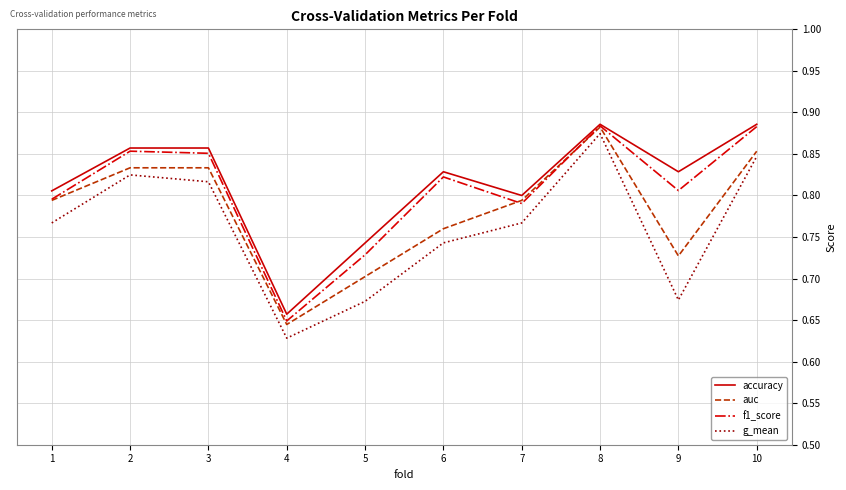

Which series has the widest spread of values?

g_mean